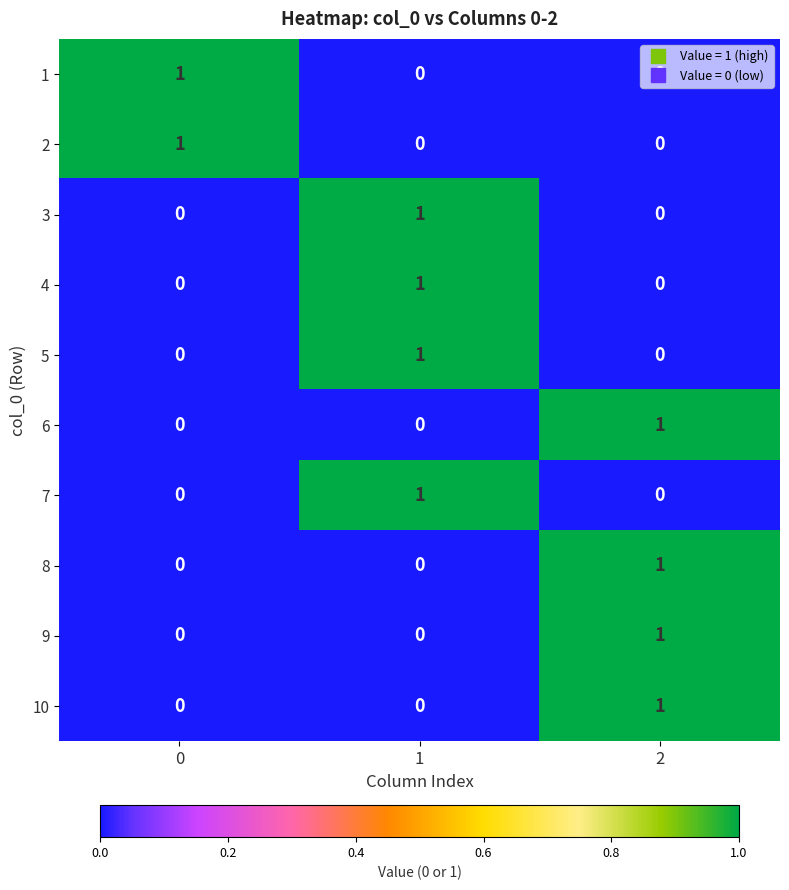

Is it true that 7 equals 0 at 0?

True